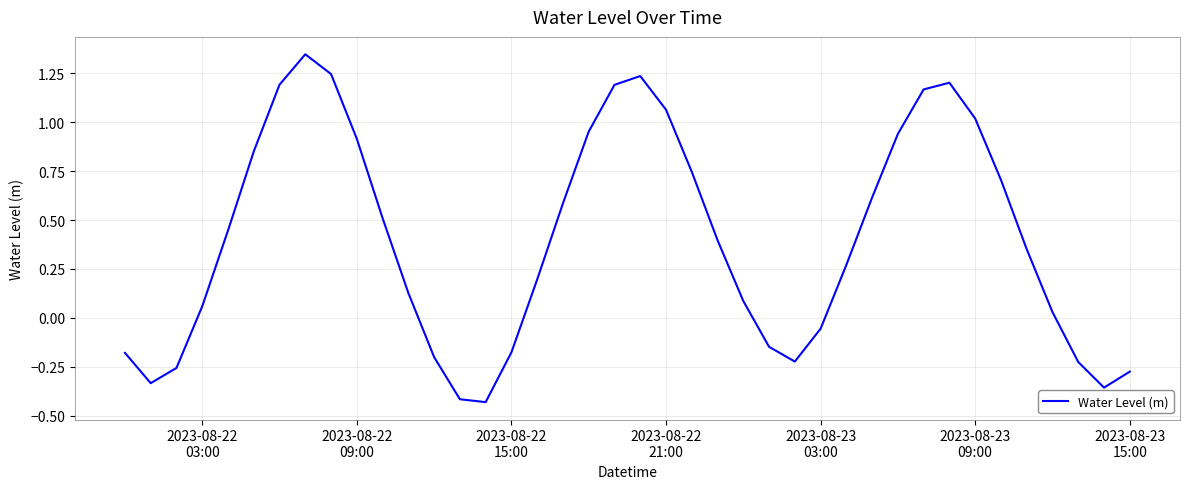

What is the difference between the maximum and minimum values?

1.8